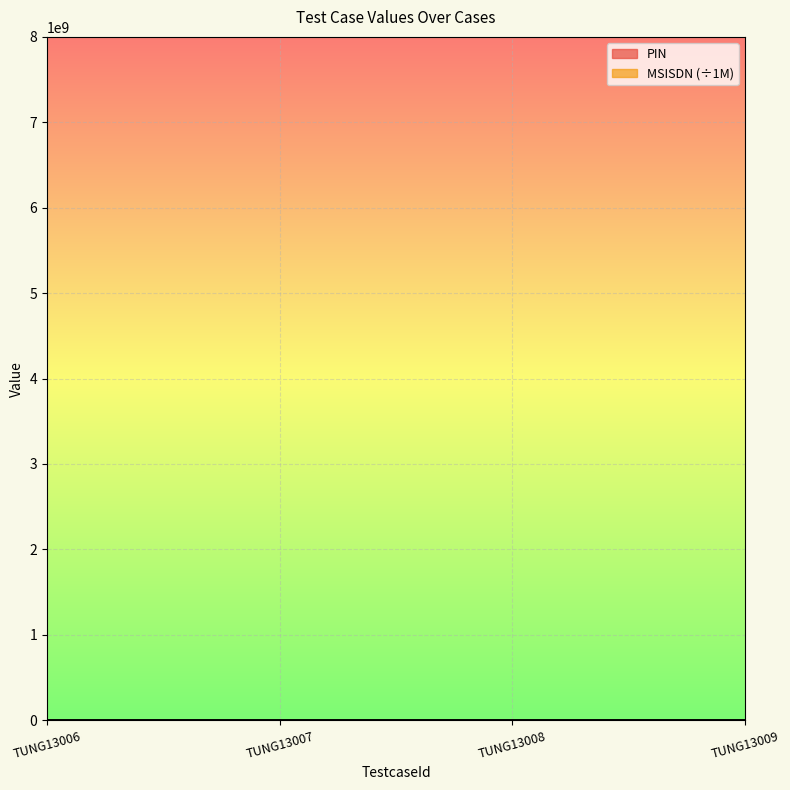

What is the sum of all PIN values?

5182.0